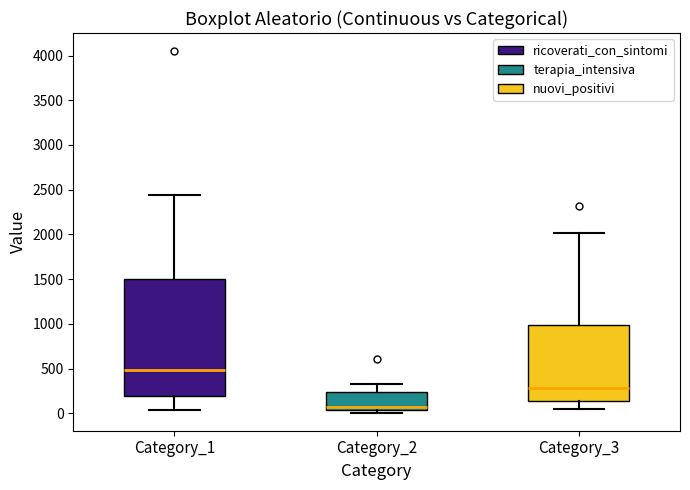

Which box's median line is the lowest?

Category_2